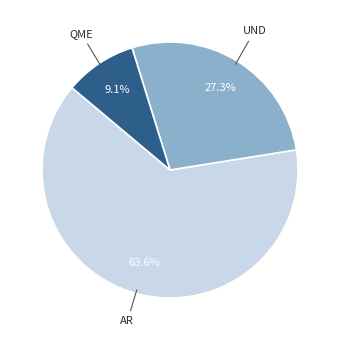

How many segments does this pie chart have?

3